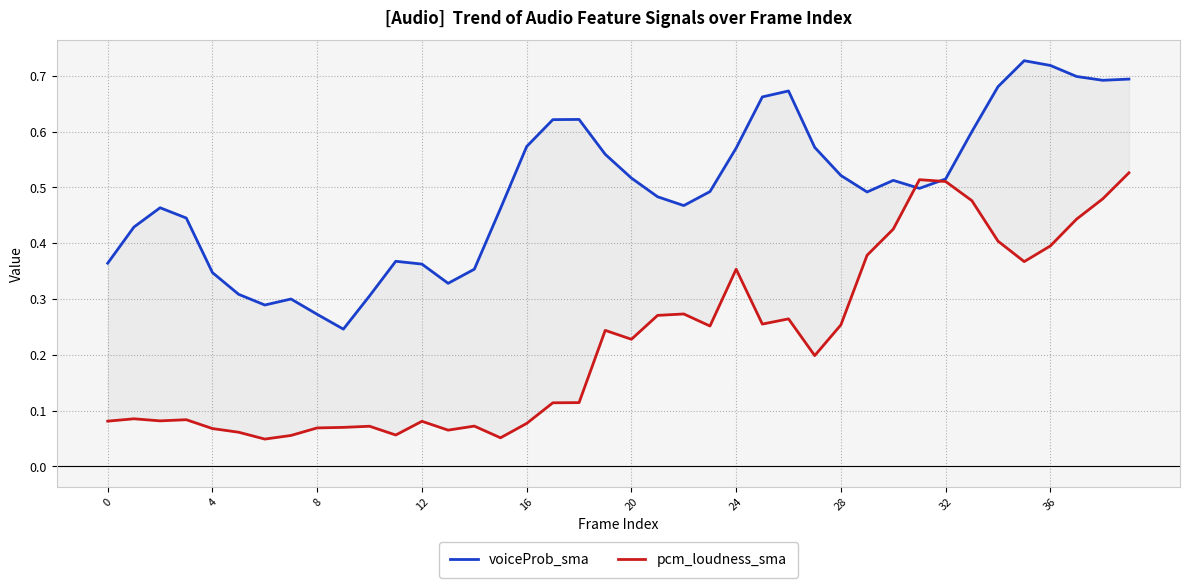

The pcm_loudness_sma series shows 0.1 at 11. True or false?

True